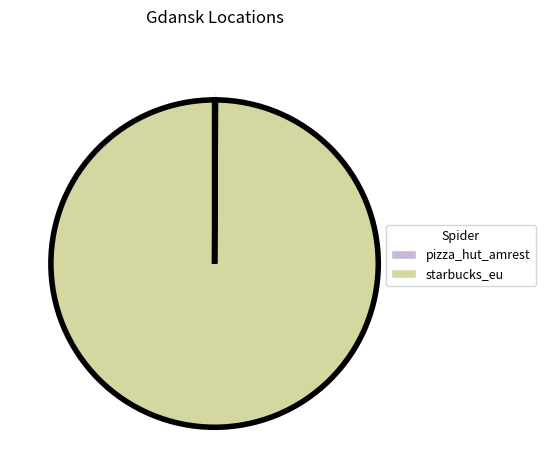

The starbucks_eu slice represents 94% of the pie. True or false?

False